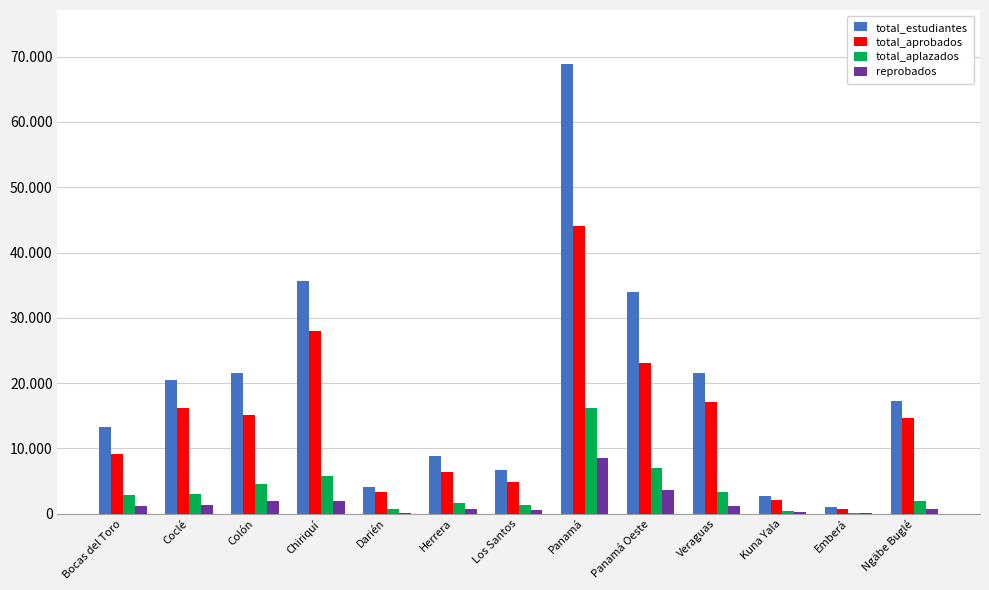

What is the average value of the total_aplazados series?

3753